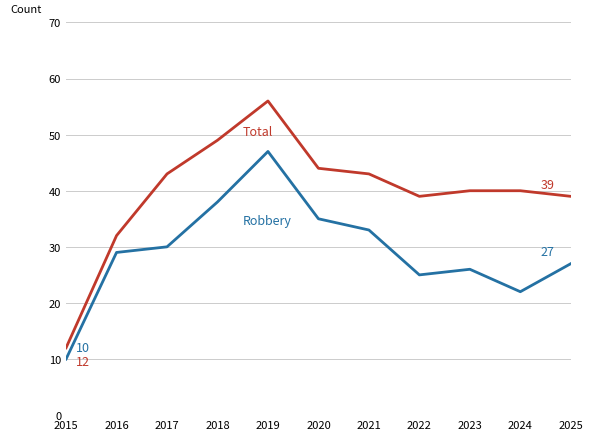

Which label corresponds to the largest value in the chart?

2019